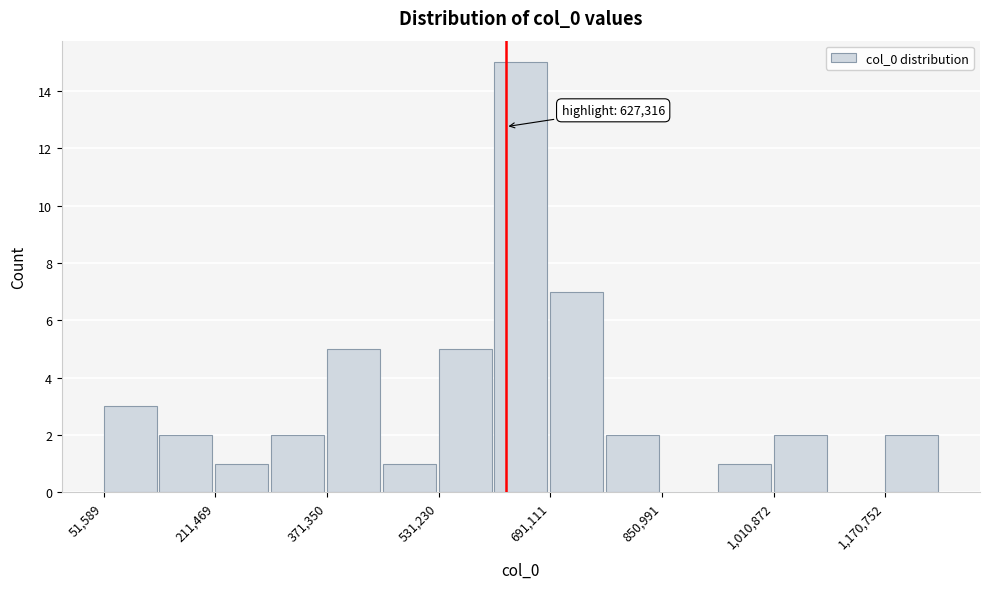

Read against the x-axis, roughly where is the centre of the tallest bar?

640000